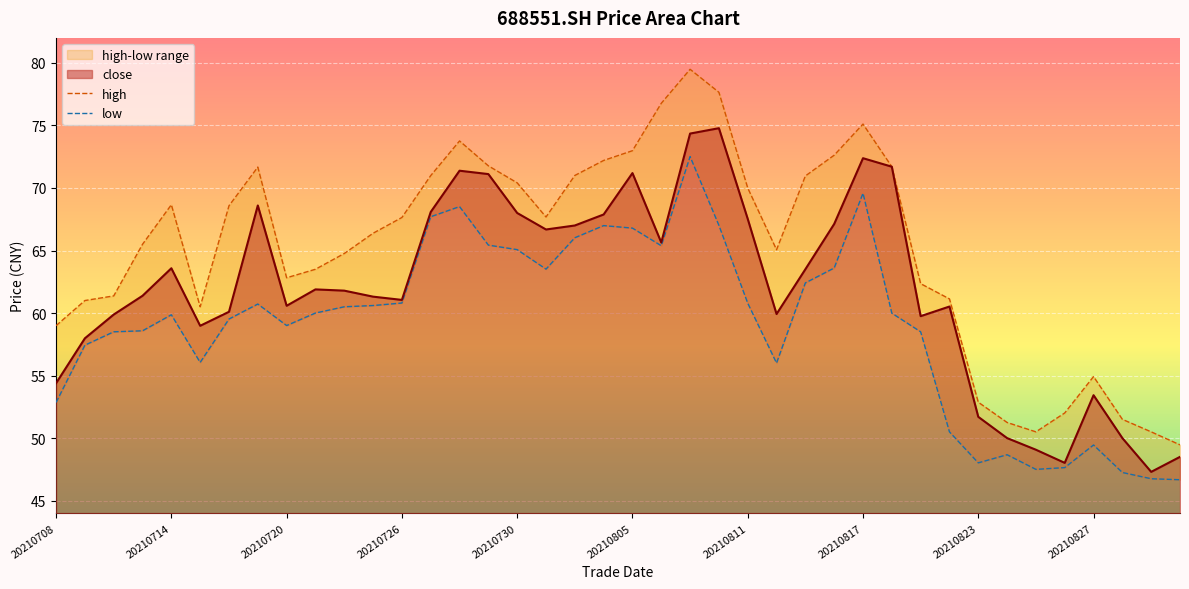

The low series shows 60.8 at 20210726. True or false?

True